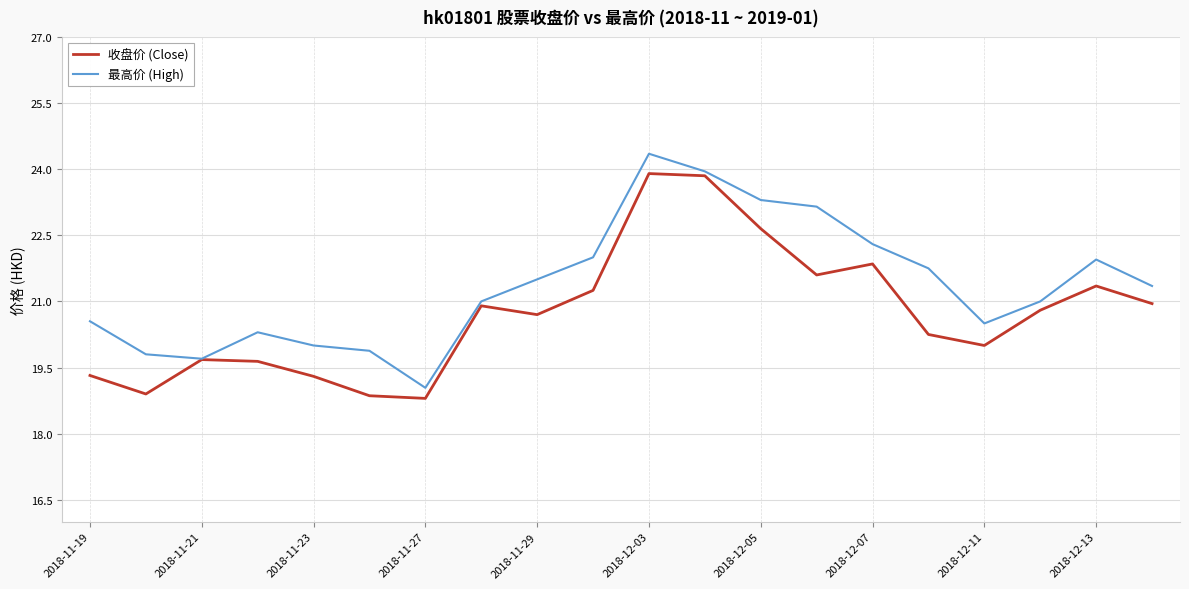

List the series in order of their overall mean, lowest first.

收盘价 (Close), 最高价 (High)